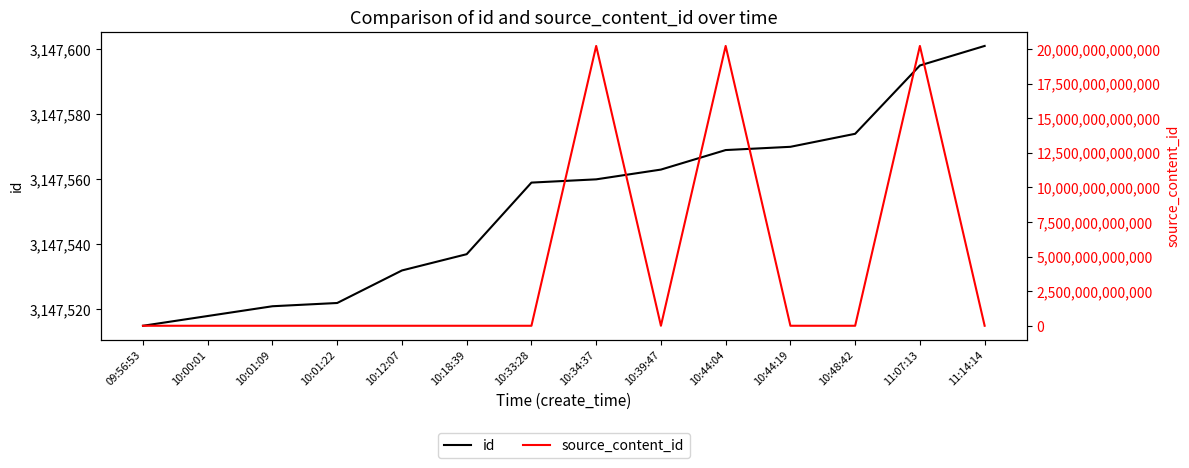

At which category does the chart reach its peak across all series?

11:07:13